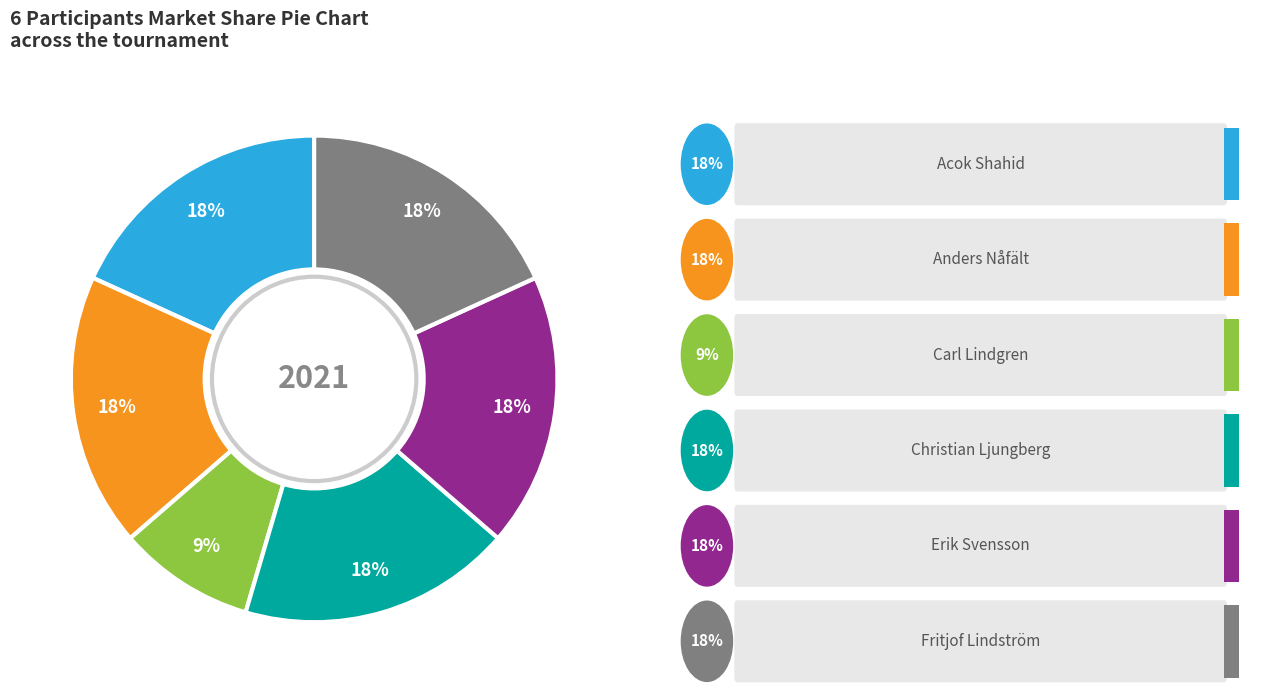

Is there a majority slice in this chart?

No